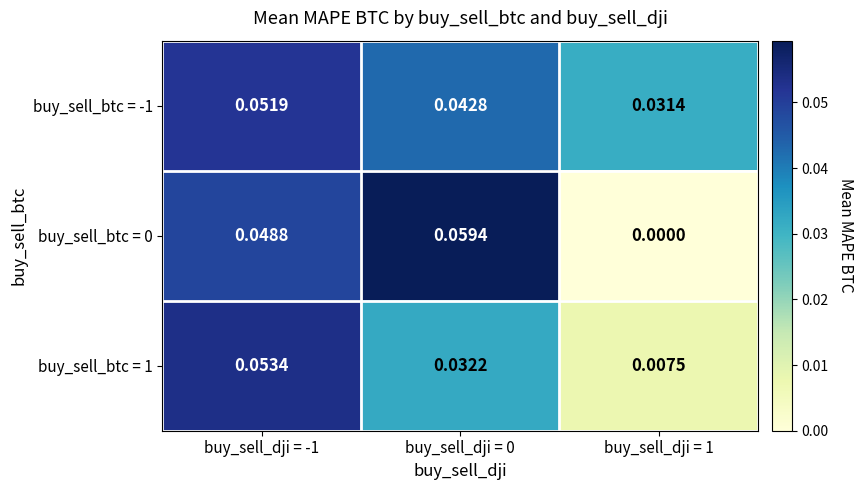

Is the value of buy_sell_btc = 1 at buy_sell_dji = -1 greater than the value of buy_sell_btc = 0 at buy_sell_dji = 0?

No